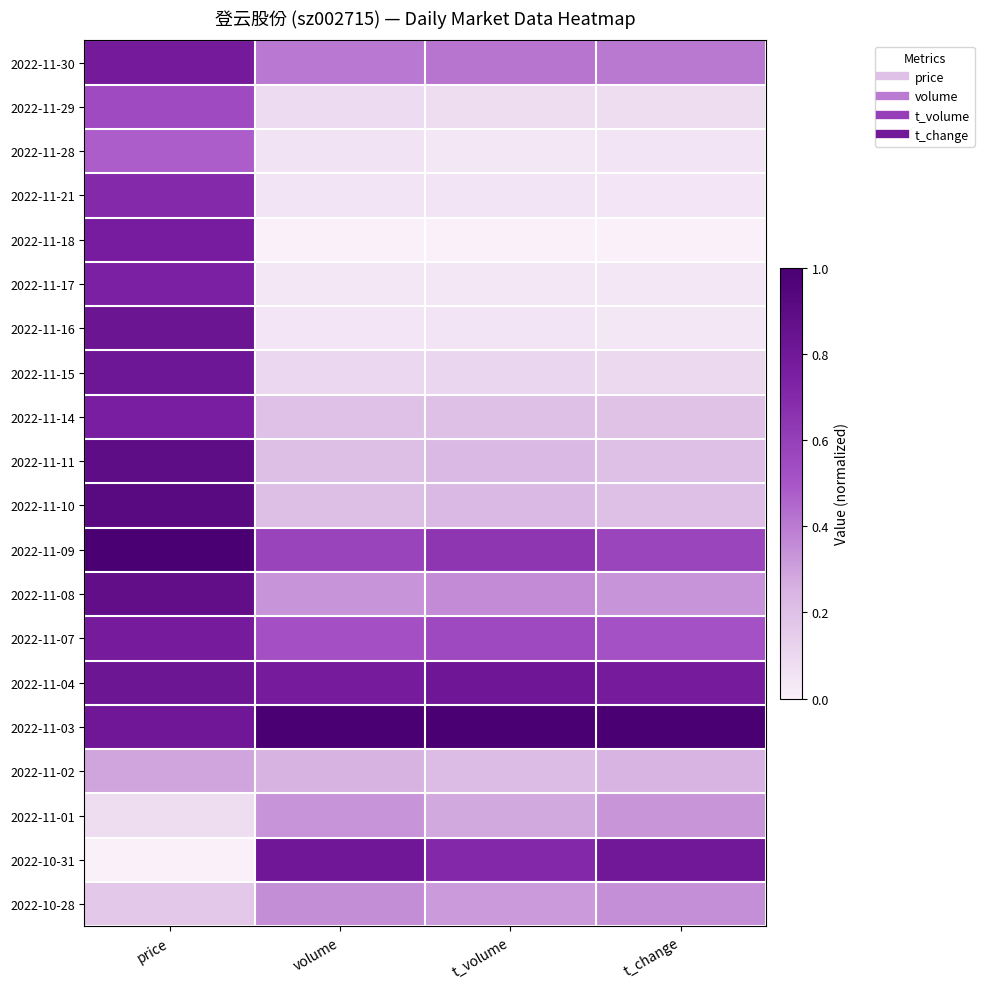

Reading right to left, extract all data points from this chart.

2022-11-30: t_change=0.4	t_volume=0.4	volume=0.4	price=0.8
2022-11-29: t_change=0.1	t_volume=0.1	volume=0.1	price=0.5
2022-11-28: t_change=0.1	t_volume=0.0	volume=0.1	price=0.5
2022-11-21: t_change=0.0	t_volume=0.0	volume=0.0	price=0.7
2022-11-18: t_change=0.0	t_volume=0.0	volume=0.0	price=0.8
2022-11-17: t_change=0.0	t_volume=0.0	volume=0.0	price=0.7
2022-11-16: t_change=0.0	t_volume=0.0	volume=0.0	price=0.8
2022-11-15: t_change=0.1	t_volume=0.1	volume=0.1	price=0.8
2022-11-14: t_change=0.2	t_volume=0.2	volume=0.2	price=0.8
2022-11-11: t_change=0.2	t_volume=0.2	volume=0.2	price=0.9
2022-11-10: t_change=0.2	t_volume=0.2	volume=0.2	price=0.9
2022-11-09: t_change=0.6	t_volume=0.6	volume=0.6	price=1.0
2022-11-08: t_change=0.3	t_volume=0.4	volume=0.3	price=0.9
2022-11-07: t_change=0.5	t_volume=0.6	volume=0.5	price=0.8
2022-11-04: t_change=0.8	t_volume=0.8	volume=0.8	price=0.8
2022-11-03: t_change=1.0	t_volume=1.0	volume=1.0	price=0.8
2022-11-02: t_change=0.2	t_volume=0.2	volume=0.3	price=0.3
2022-11-01: t_change=0.3	t_volume=0.3	volume=0.3	price=0.1
2022-10-31: t_change=0.8	t_volume=0.7	volume=0.8	price=0.0
2022-10-28: t_change=0.3	t_volume=0.3	volume=0.3	price=0.2